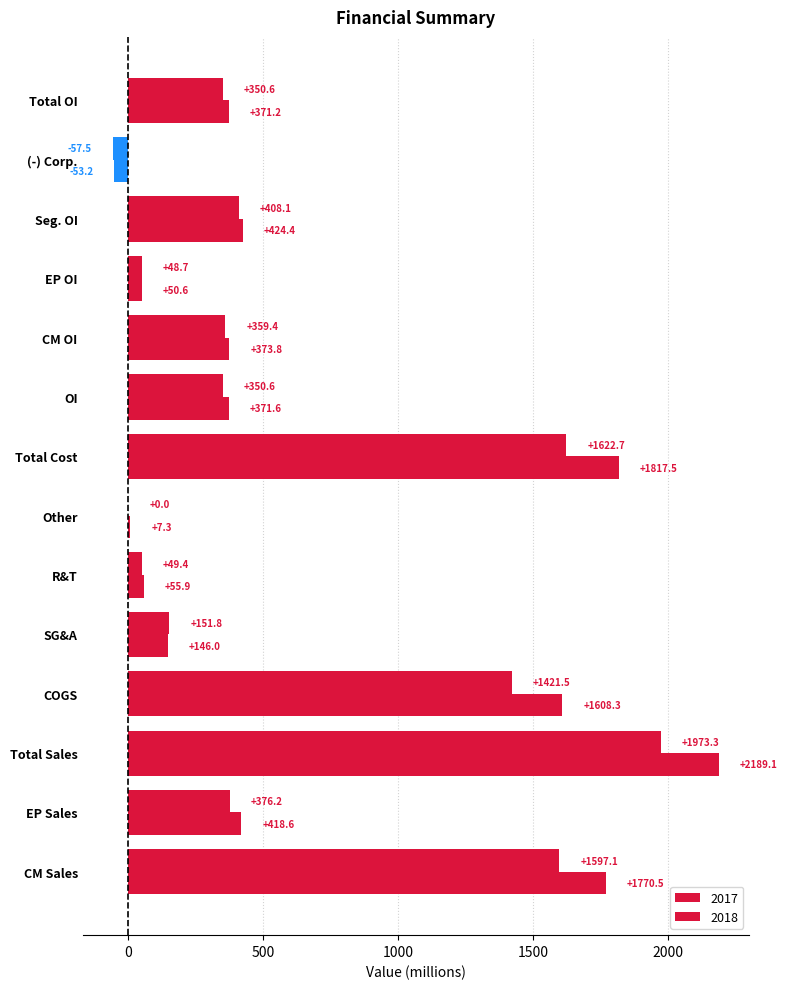

How many series are shown in this chart?

2